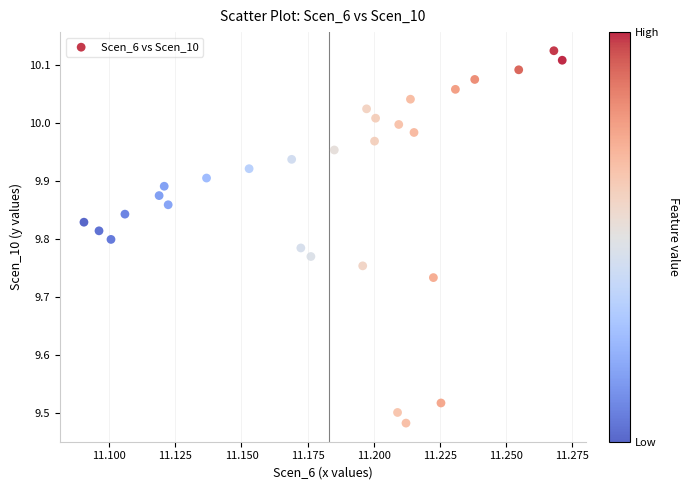

What is the range of Y values (max minus min)?

0.6